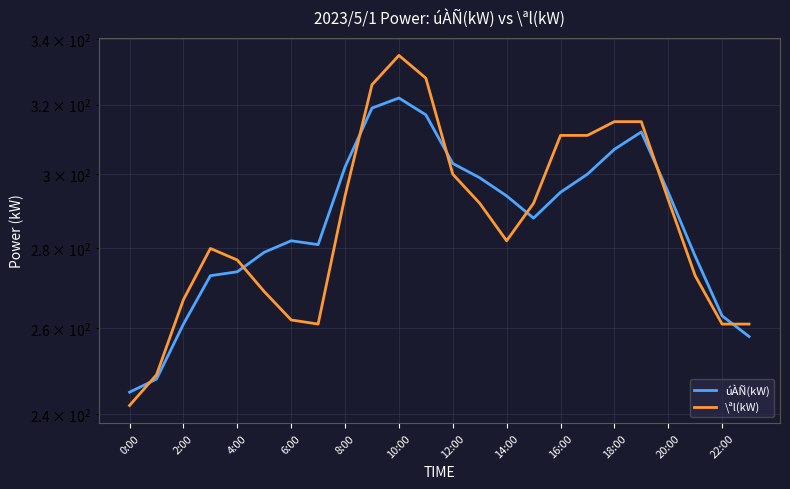

Which series has the largest range (max minus min)?

\ªl(kW)